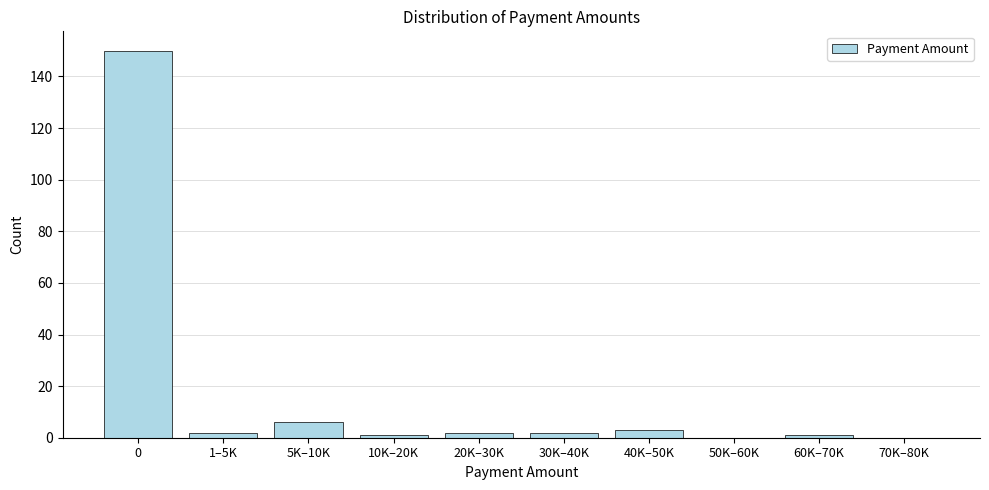

Reading left to right, transcribe all the data shown in this chart.

0=150	1–5K=2	5K–10K=6	10K–20K=1	20K–30K=2	30K–40K=2	40K–50K=3	50K–60K=0	60K–70K=1	70K–80K=0